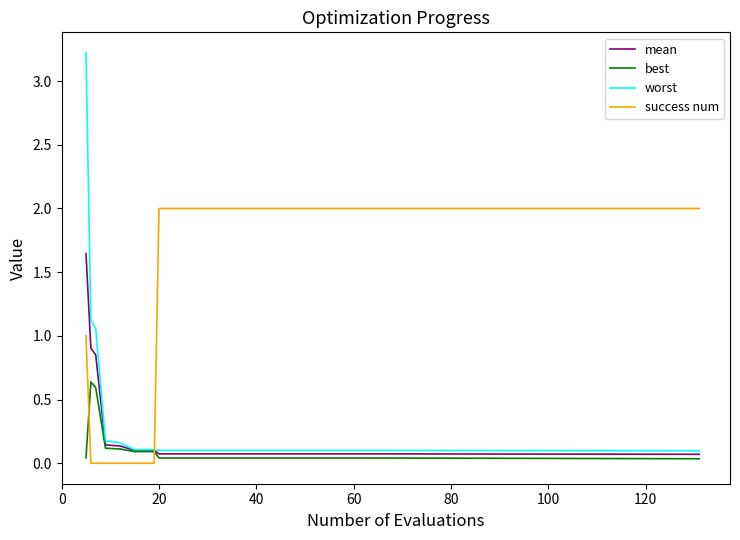

Rank the series by their maximum value, from lowest to highest.

best, mean, success num, worst